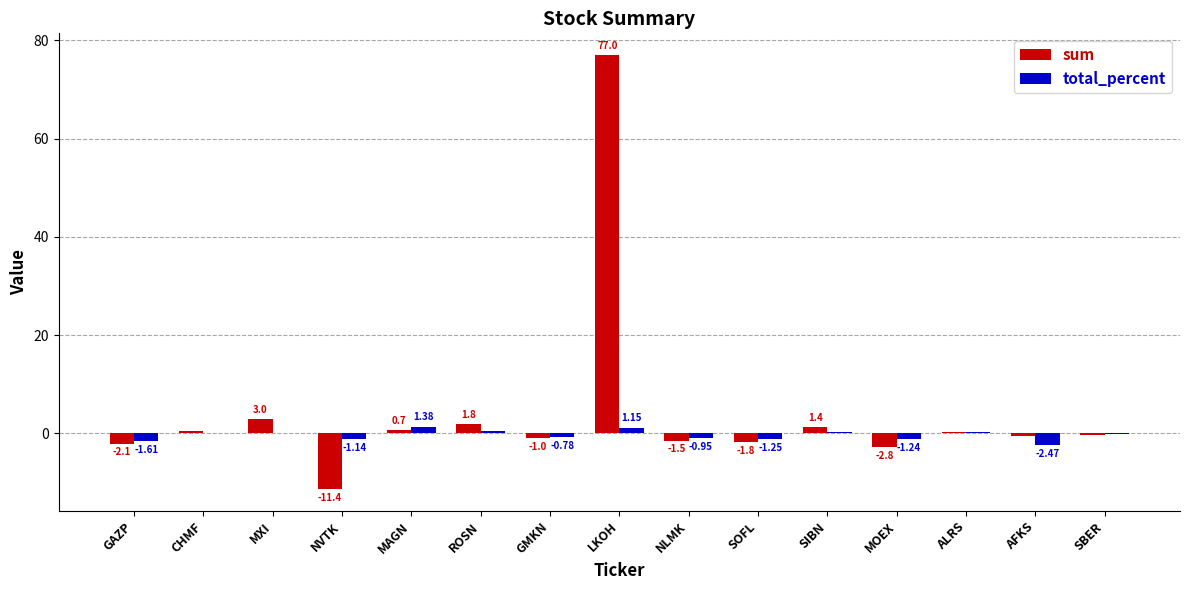

How many distinct data groups are displayed?

2